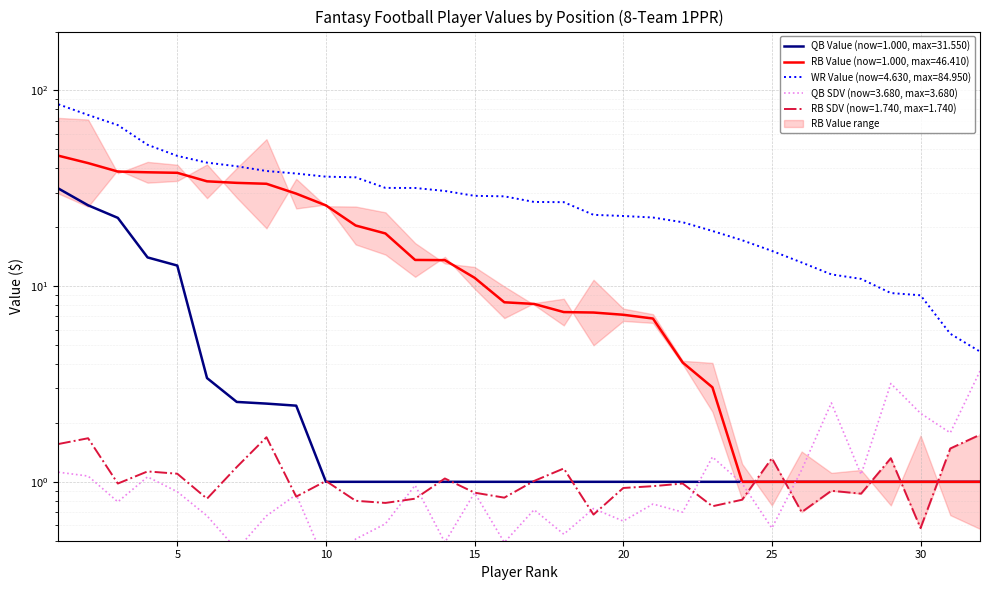

The value of WR_Value at 23 is 9.0. True or false?

False